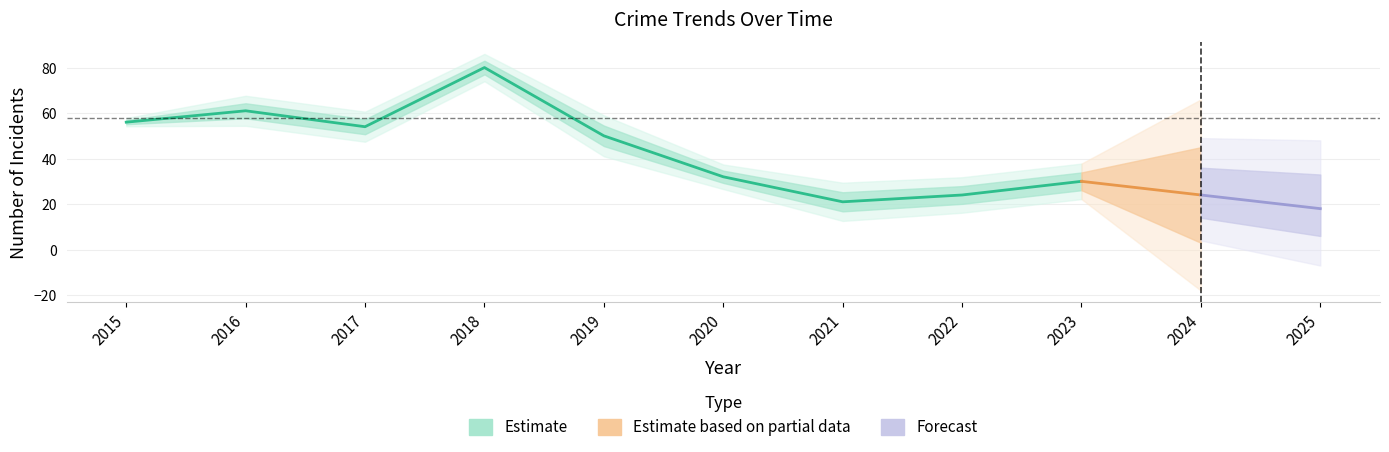

Is this an area chart (filled region under the line)?

No